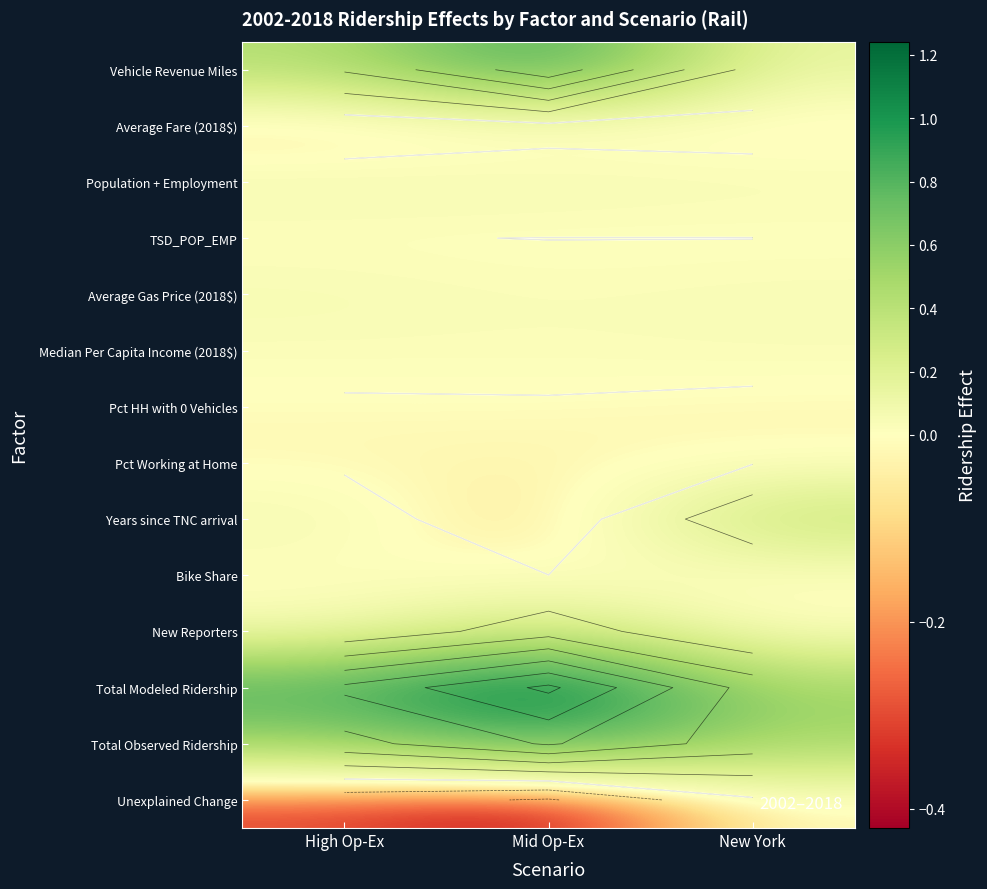

Count the number of categories in the chart.

3